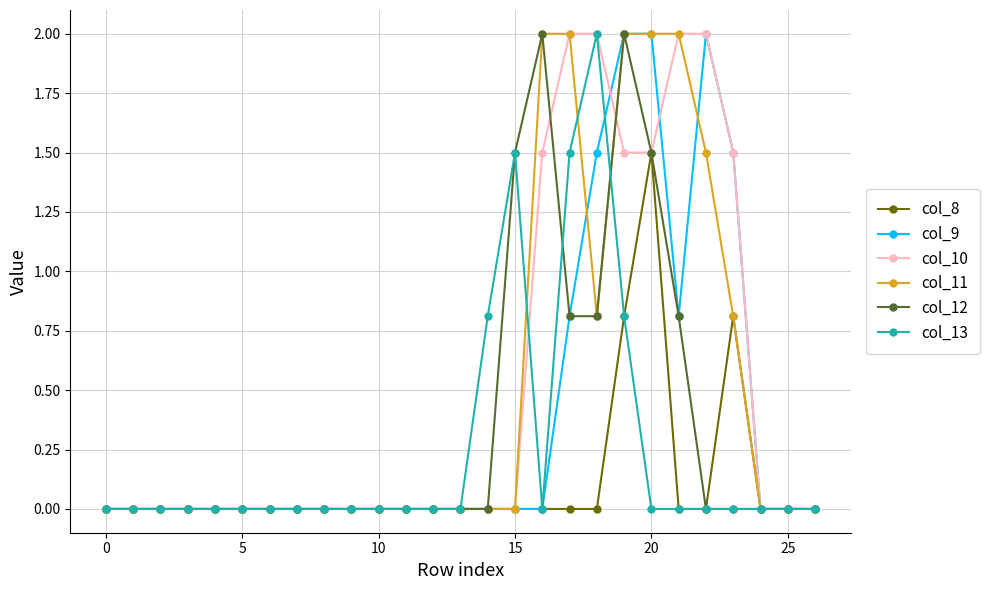

Count the number of categories in the chart.

27